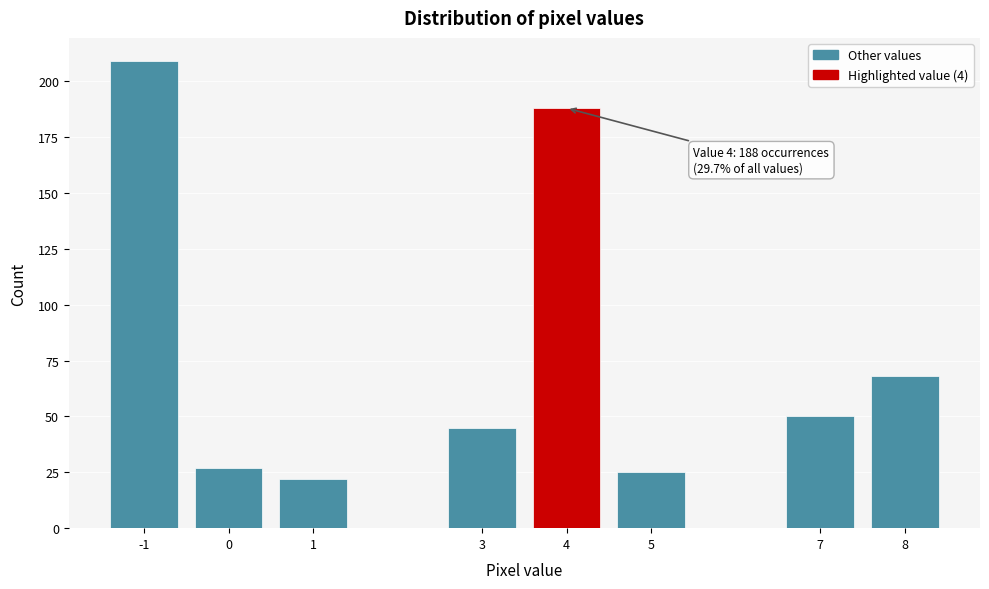

Reading left to right, what are all the values shown in this chart?

209	27	22	45	188	25	50	68